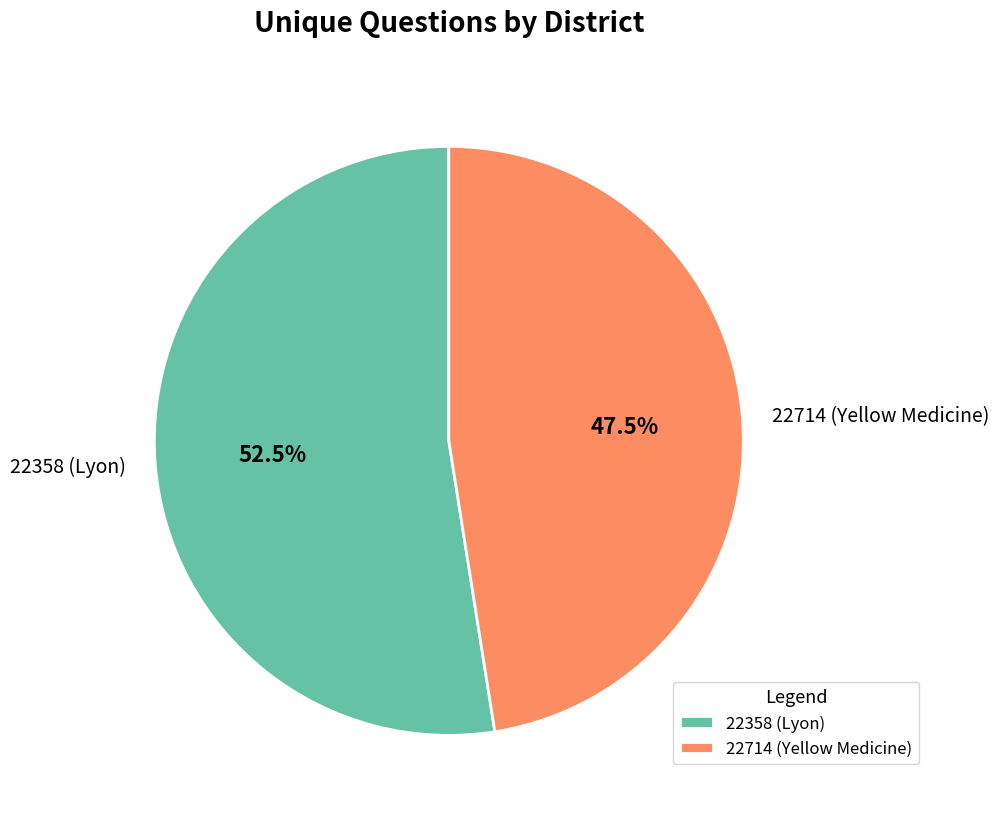

To the nearest percent, what is the average slice percentage?

50%